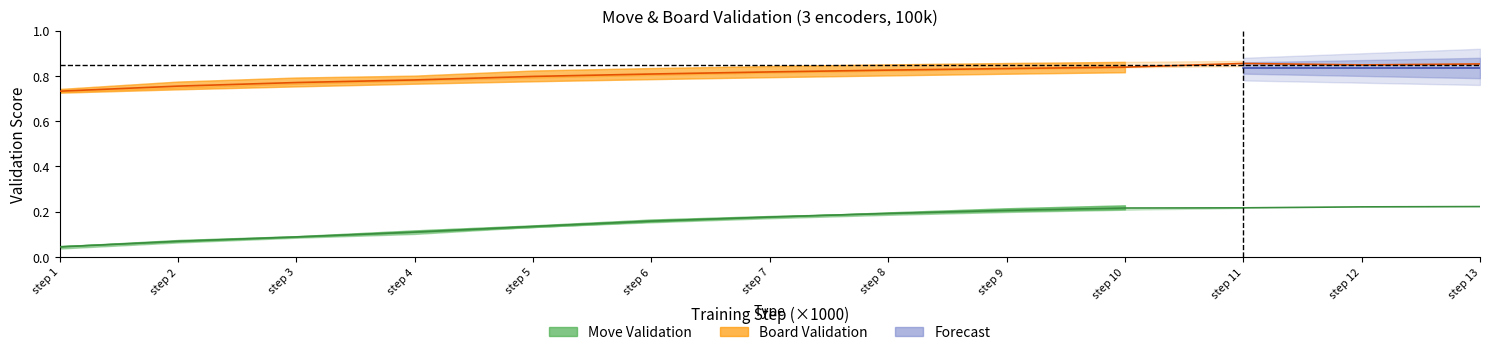

What is the maximum value for Move Validation mid?

0.2